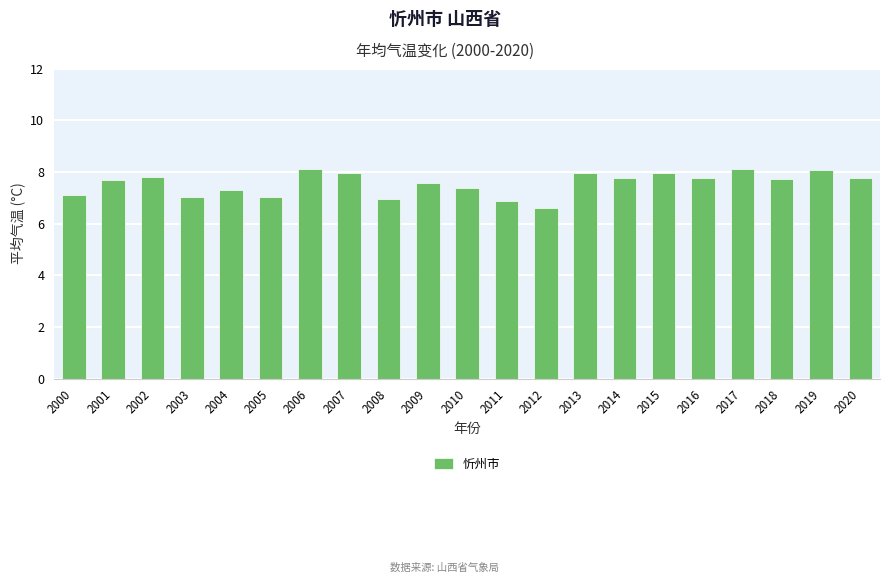

How many series are shown in this chart?

1